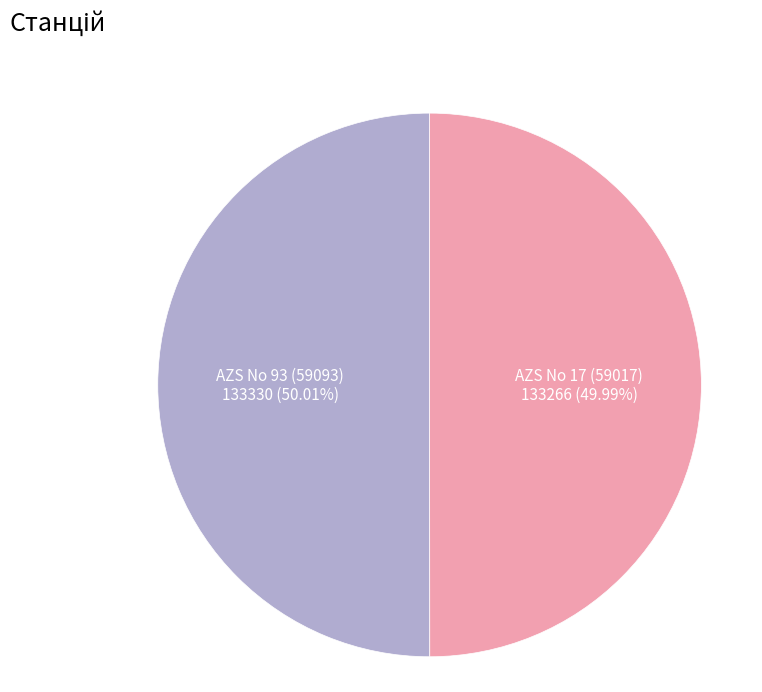

True or false: AZS No 93 (59093) accounts for 38% of the total.

False